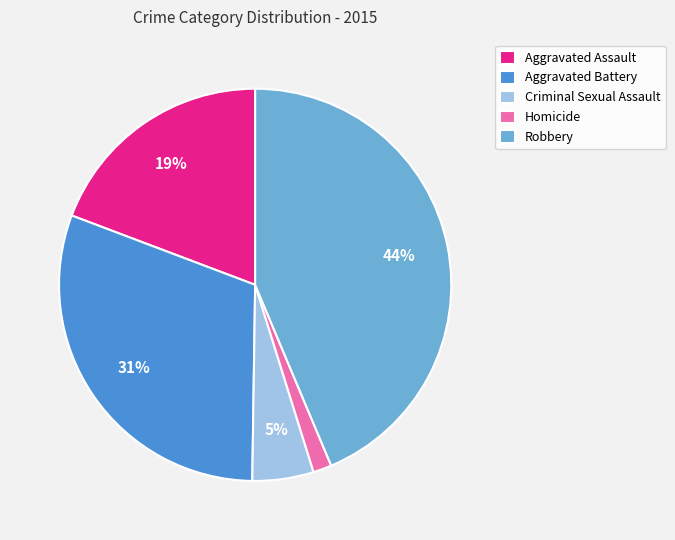

Is it true that Criminal Sexual Assault is 1% of the pie?

False